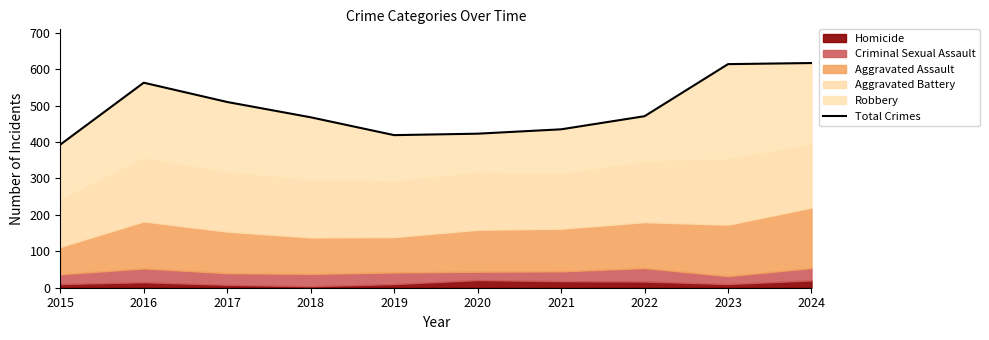

Which label corresponds to the largest value in the chart?

2024